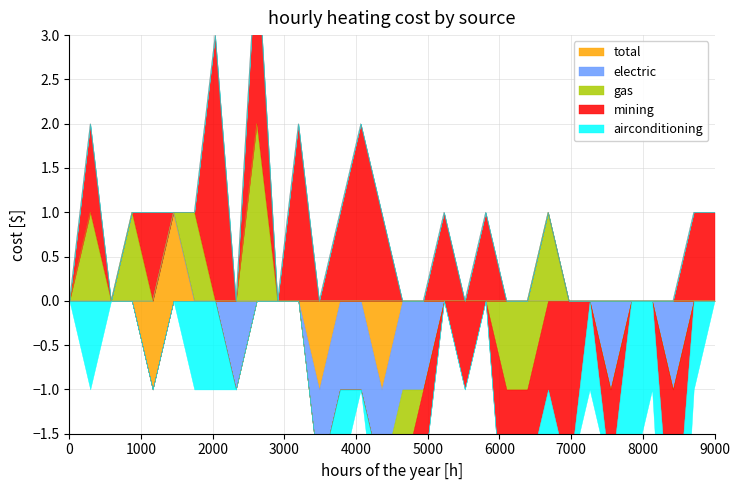

What are all the series names shown in the legend?

total, electric, gas, mining, airconditioning